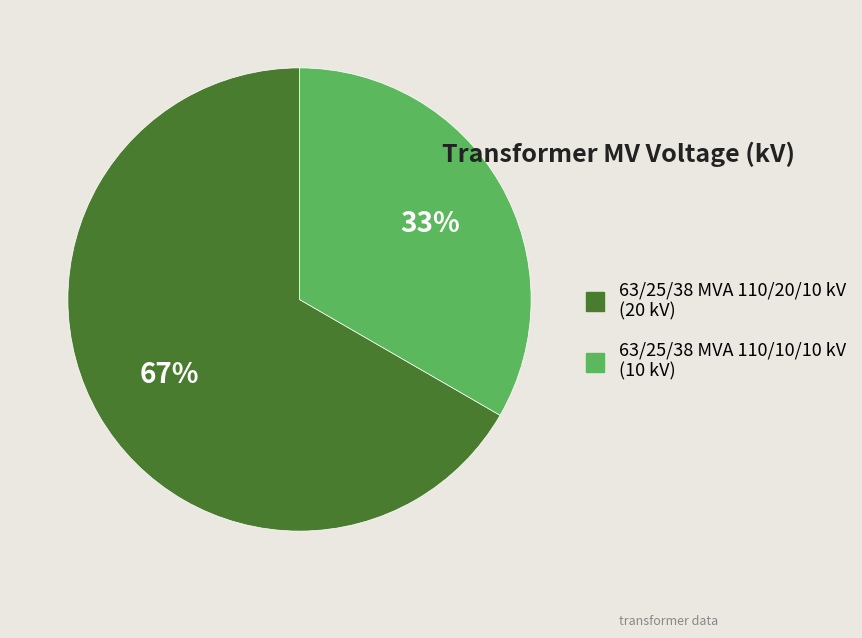

What is the ratio of the value at 63/25/38 MVA 110/20/10 kV (20 kV) to the value at 63/25/38 MVA 110/10/10 kV (10 kV)?

2.0